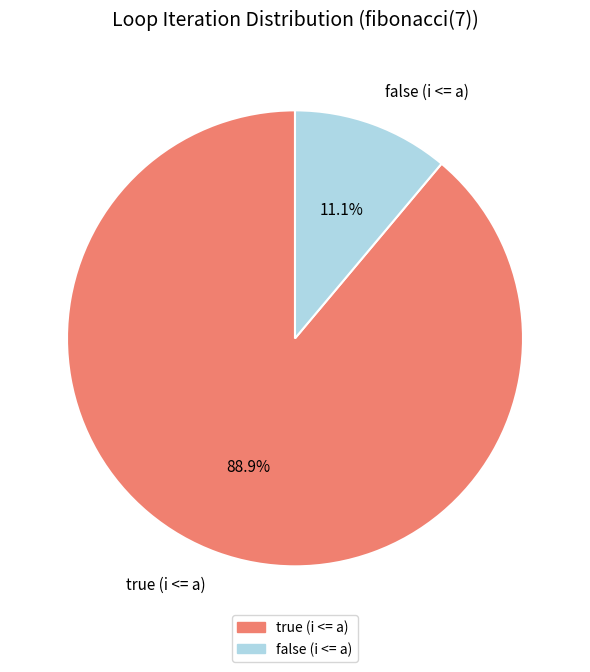

Combined, do false (i <= a) and true (i <= a) account for over 50%?

Yes